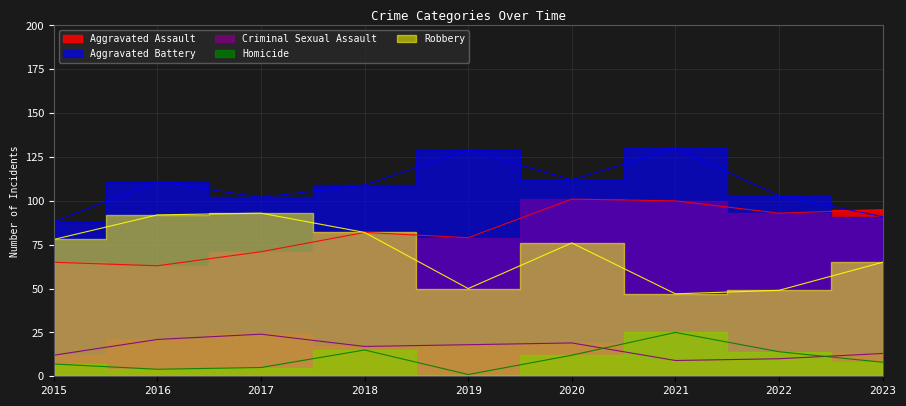

Reading left to right, transcribe all the data shown in this chart.

Aggravated Assault: 65	63	71	82	79	101	100	93	95
Aggravated Battery: 88	111	102	109	129	112	130	103	91
Criminal Sexual Assault: 12	21	24	17	18	19	9	10	13
Homicide: 7	4	5	15	1	12	25	14	8
Robbery: 78	92	93	82	50	76	47	49	65